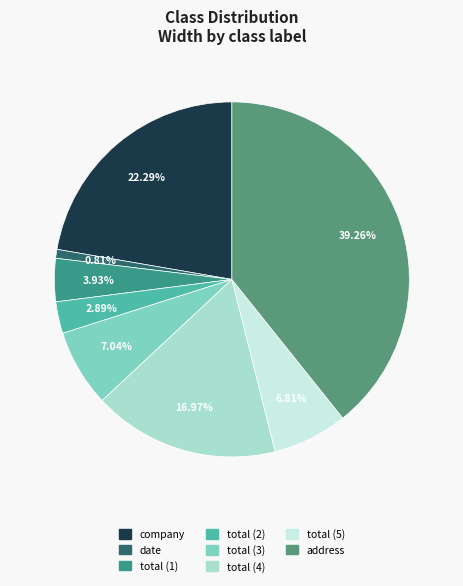

What is the ratio of the value at total (4) to the value at total (1)?

4.3